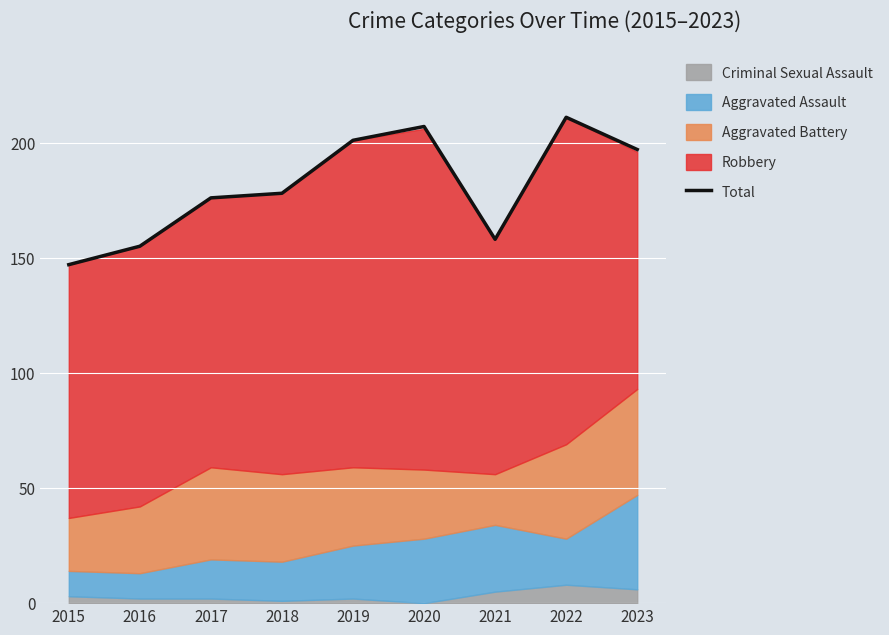

At which category does the data reach its first local peak?

2020